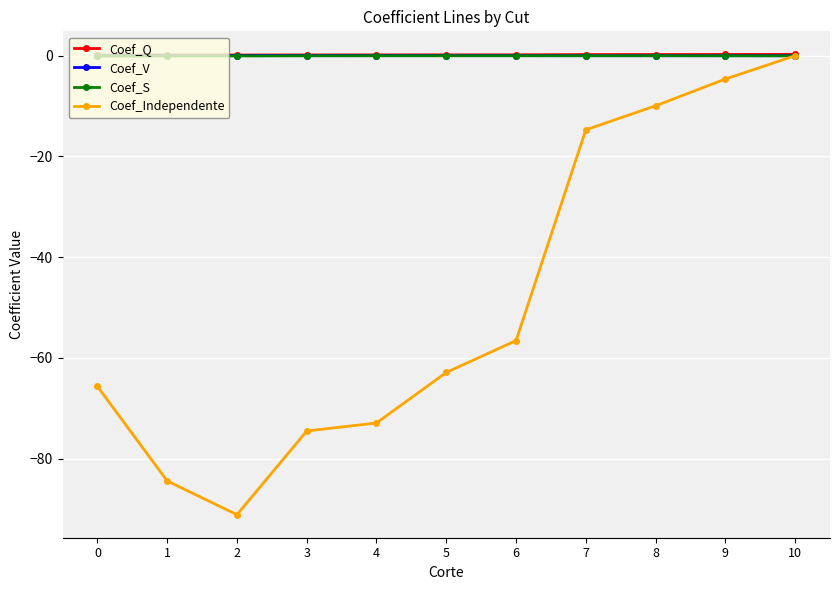

What are all the series names shown in the legend?

Coef_Q, Coef_V, Coef_S, Coef_Independente